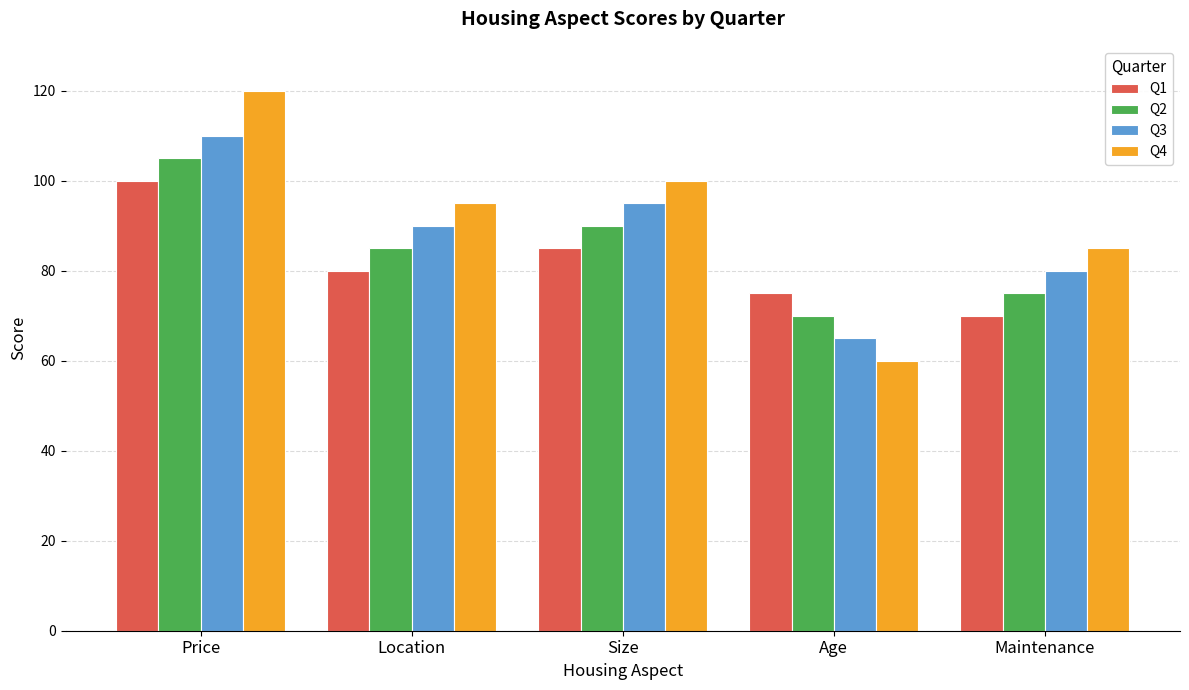

Rank the series by their maximum value, from highest to lowest.

Q4, Q3, Q2, Q1